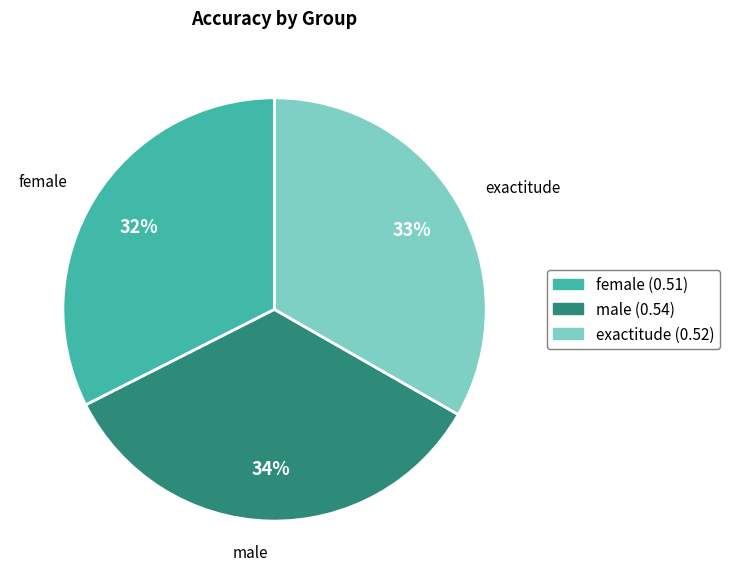

To the nearest percent, what percentage of the pie is male?

34%